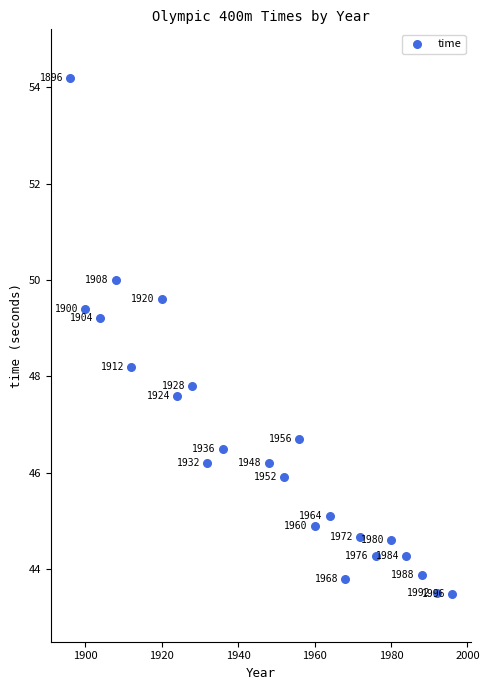

What is the range of X values (max minus min)?

100.0